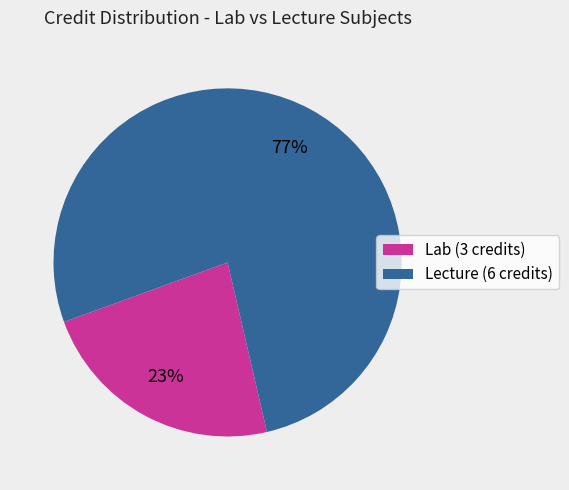

To the nearest percent, what portion does Lecture (6 credits) represent?

77%